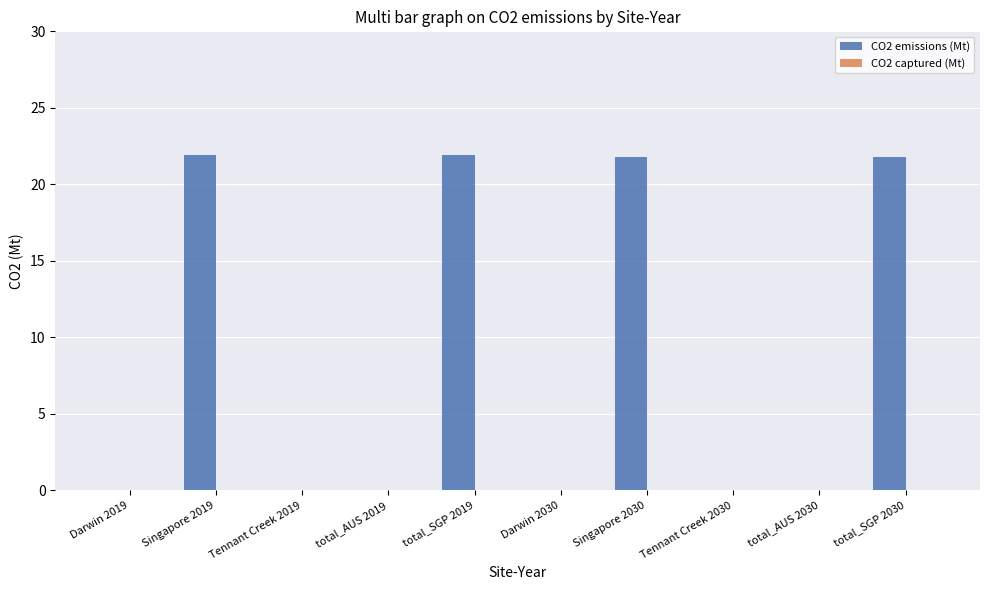

What is the change in value from Darwin 2019 to Singapore 2030?

+21.8